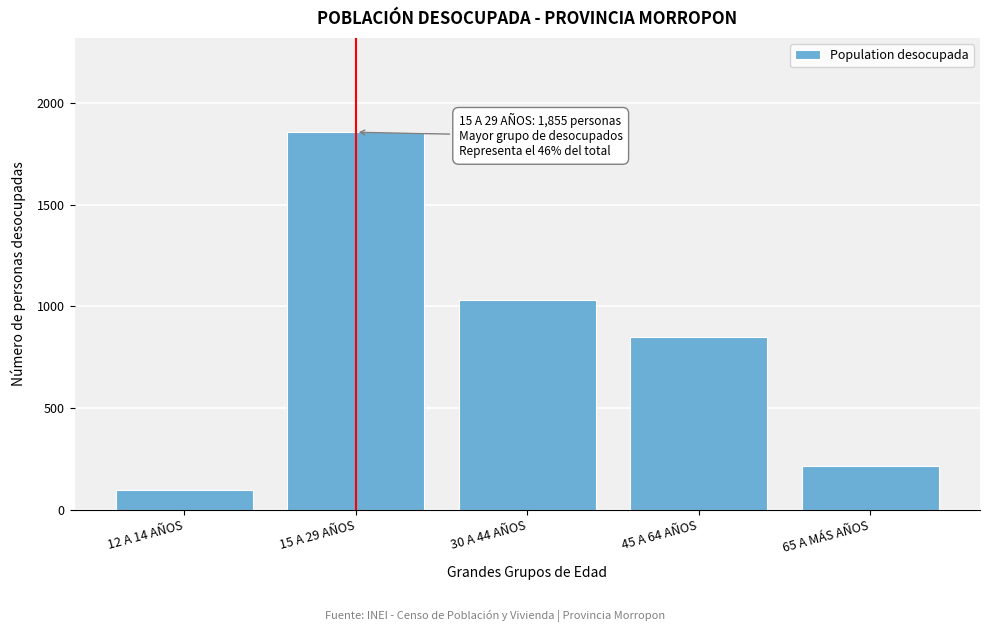

Reading right to left, extract all data points from this chart.

215	847	1033	1855	97